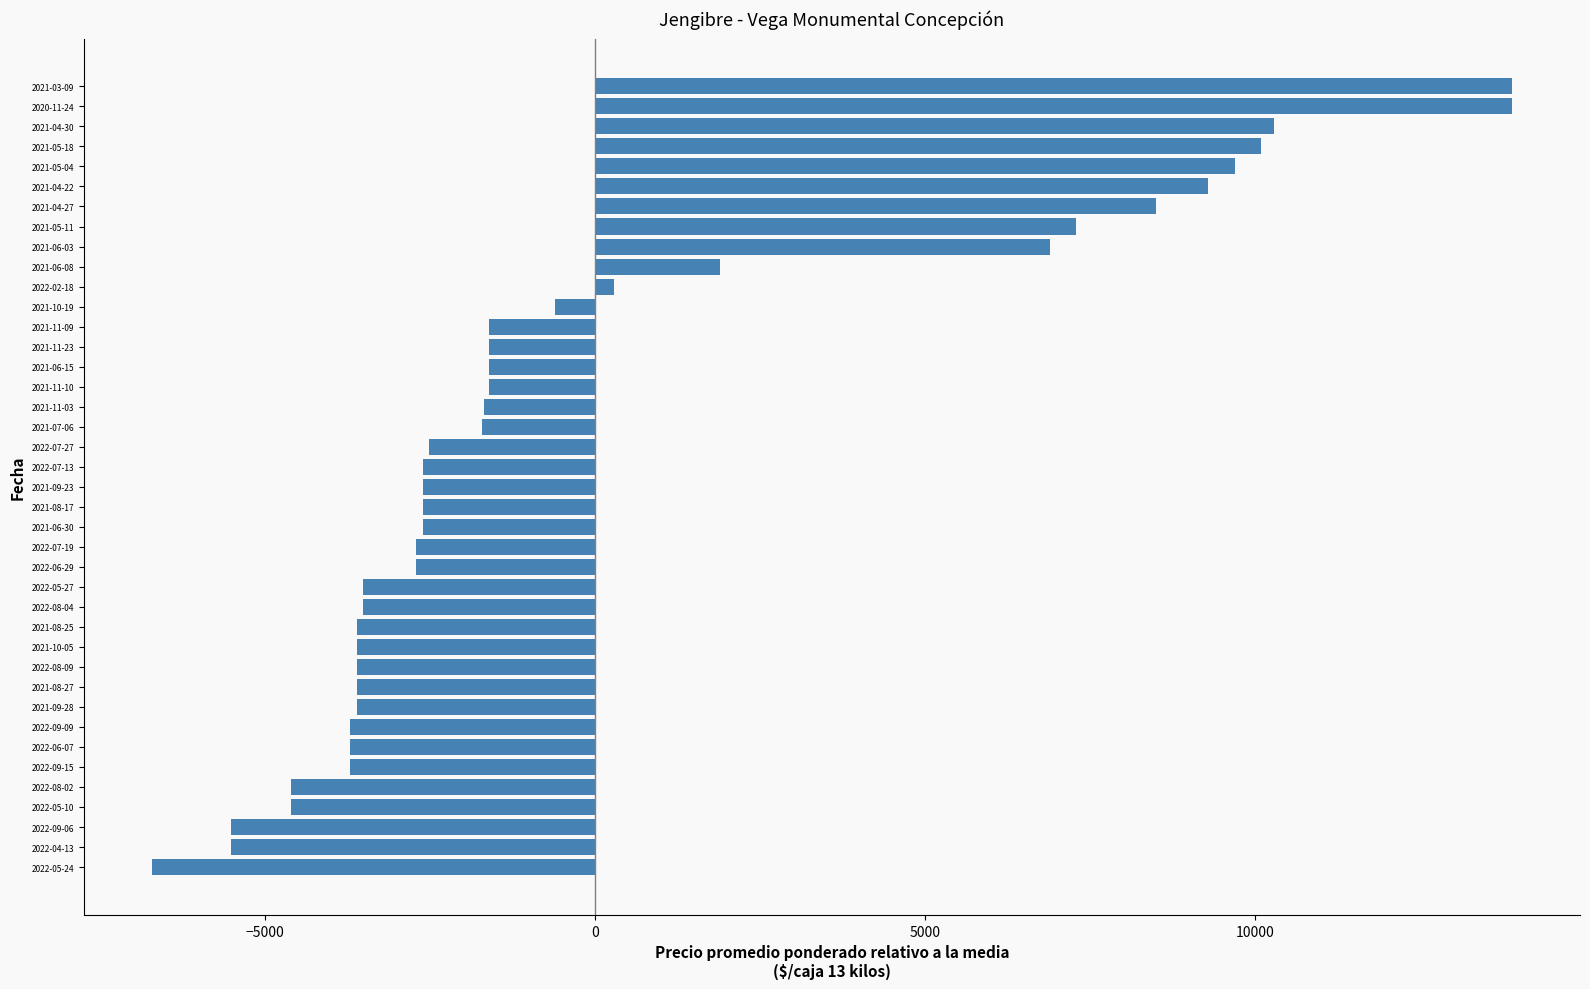

The value at 2022-06-07 is -3710.7. True or false?

True